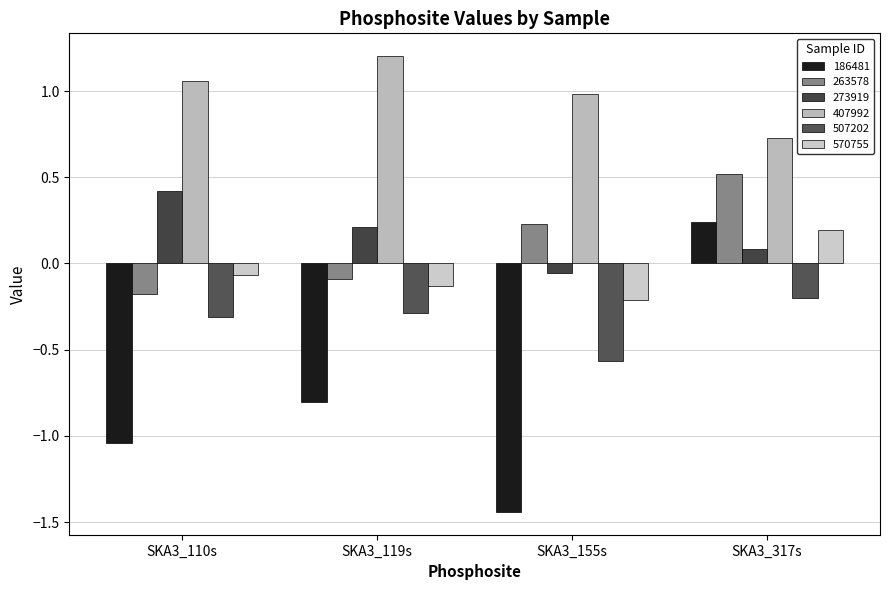

Which series has the widest spread of values?

186481